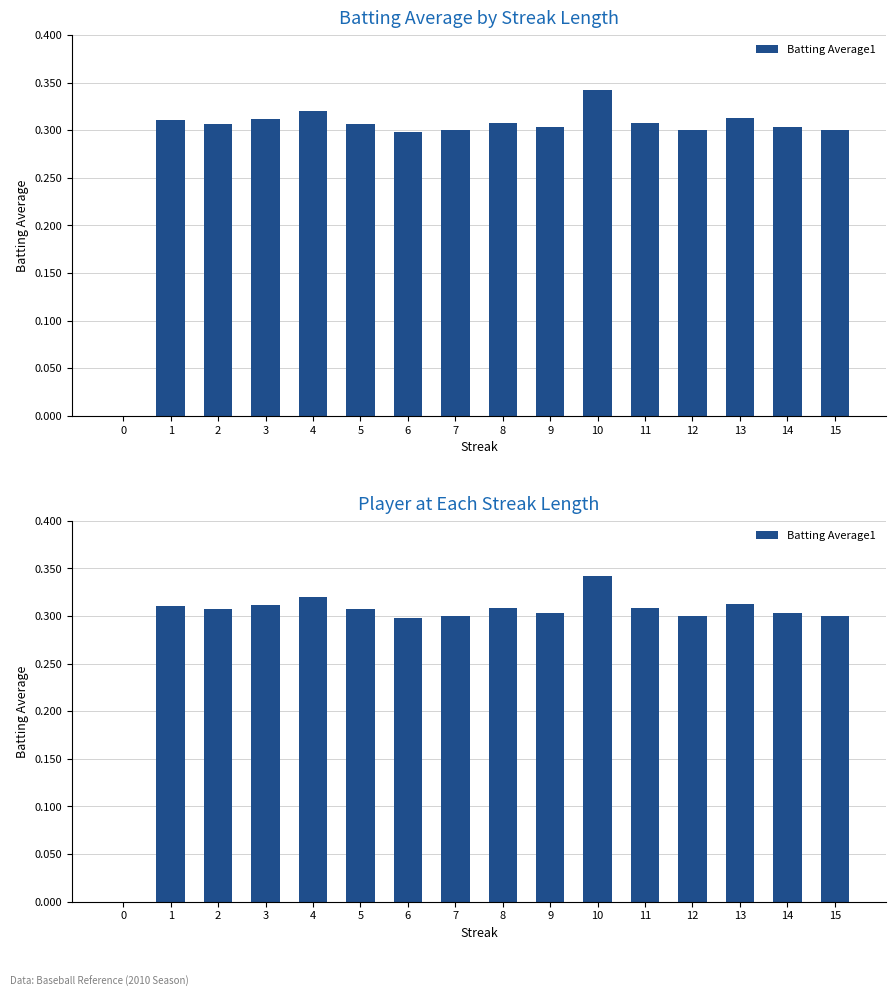

Between 5 and 2, which is larger?

5